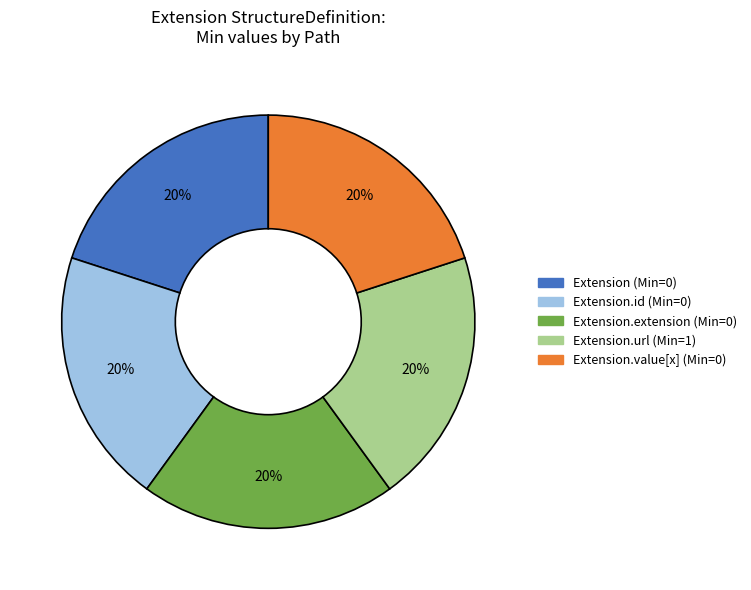

To the nearest percent, what is the average slice percentage?

20%